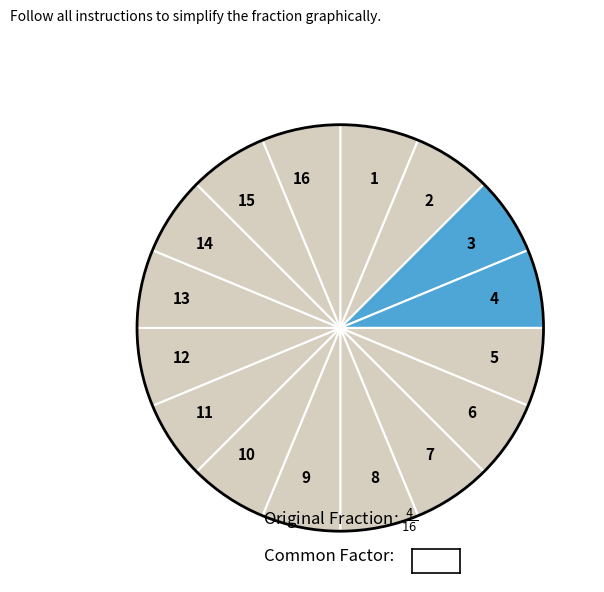

Is it true that 8 is 14% of the pie?

False